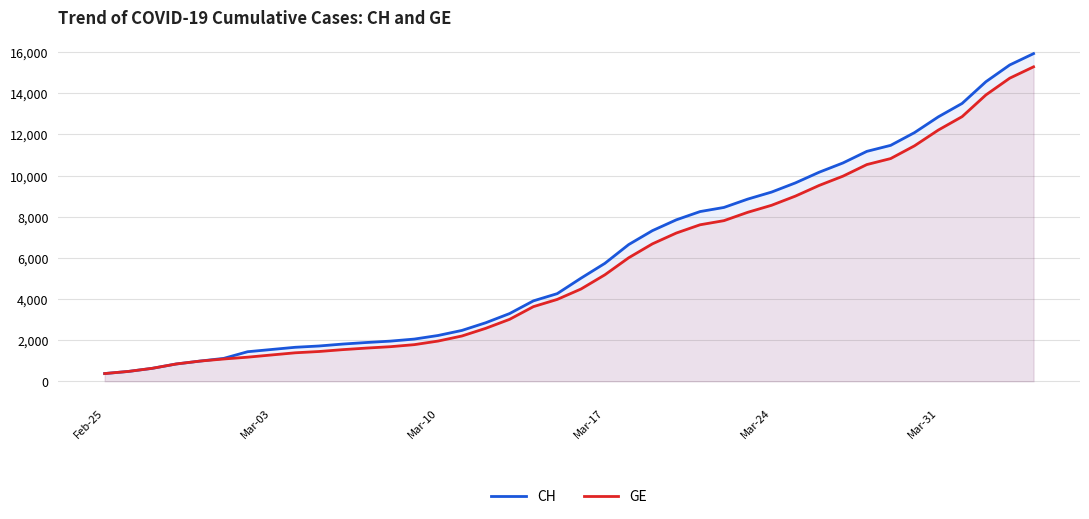

Does the chart have visible grid lines?

Yes